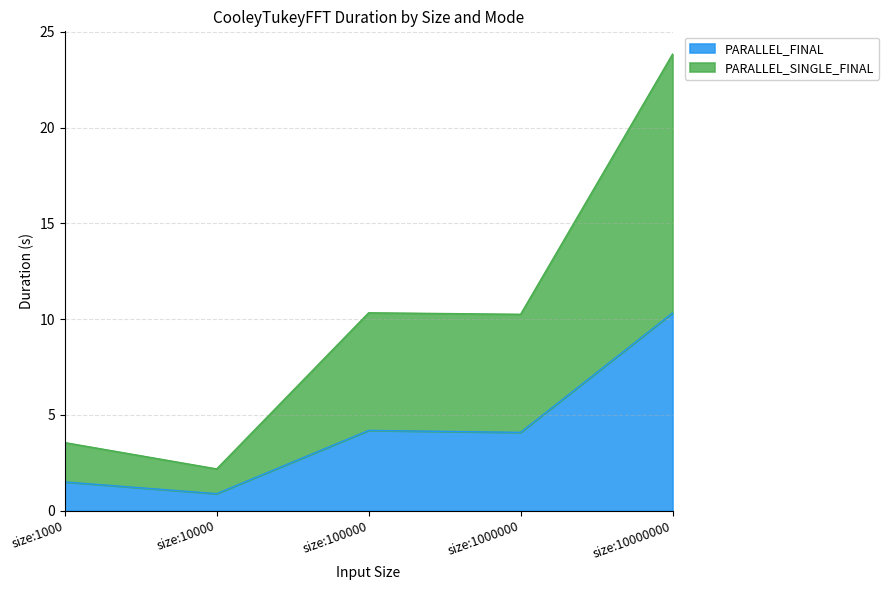

True or false: PARALLEL_SINGLE_FINAL has more than 1 interior local peaks.

False